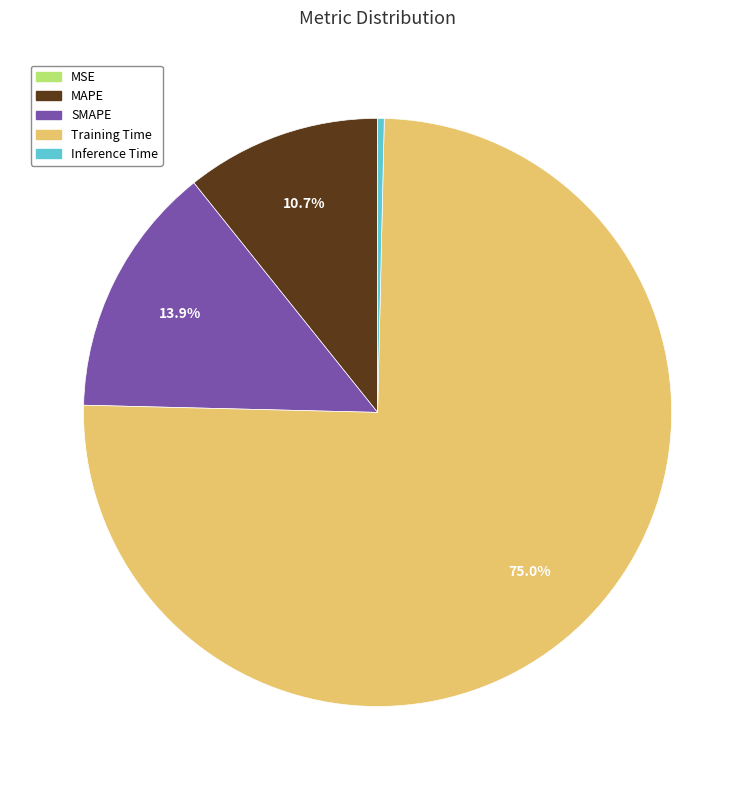

Which has a higher value, Training Time or Inference Time?

Training Time